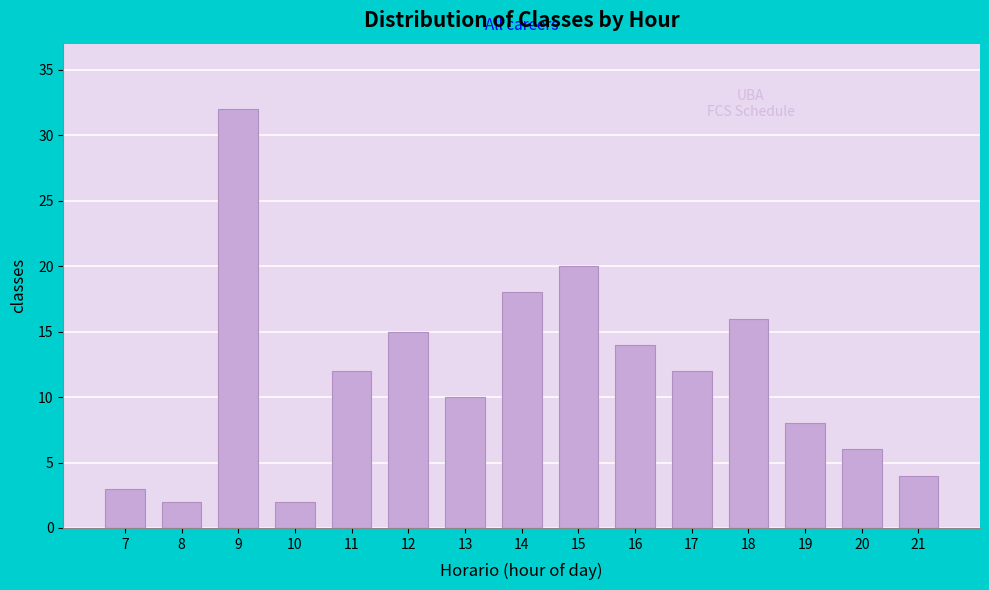

Reading left to right, what are all the values shown in this chart?

3	2	32	2	12	15	10	18	20	14	12	16	8	6	4